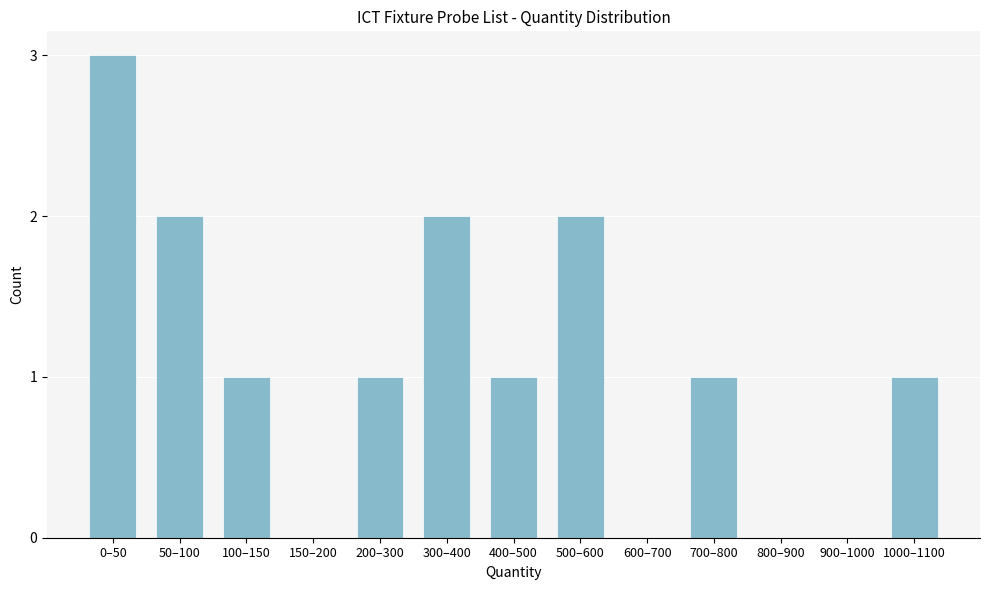

Reading left to right, extract all data points from this chart.

0–50=3	50–100=2	100–150=1	150–200=0	200–300=1	300–400=2	400–500=1	500–600=2	600–700=0	700–800=1	800–900=0	900–1000=0	1000–1100=1